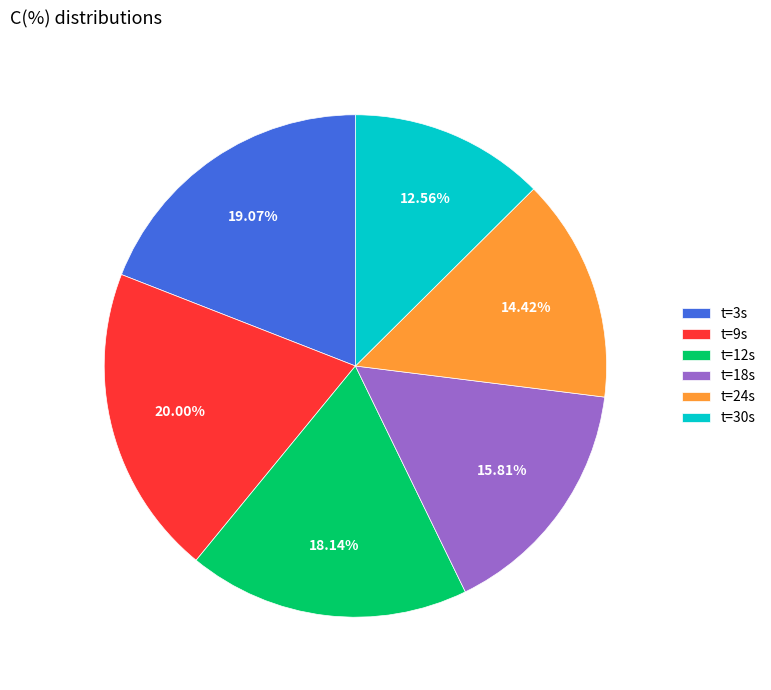

Does t=30s account for over 50% of the chart?

No